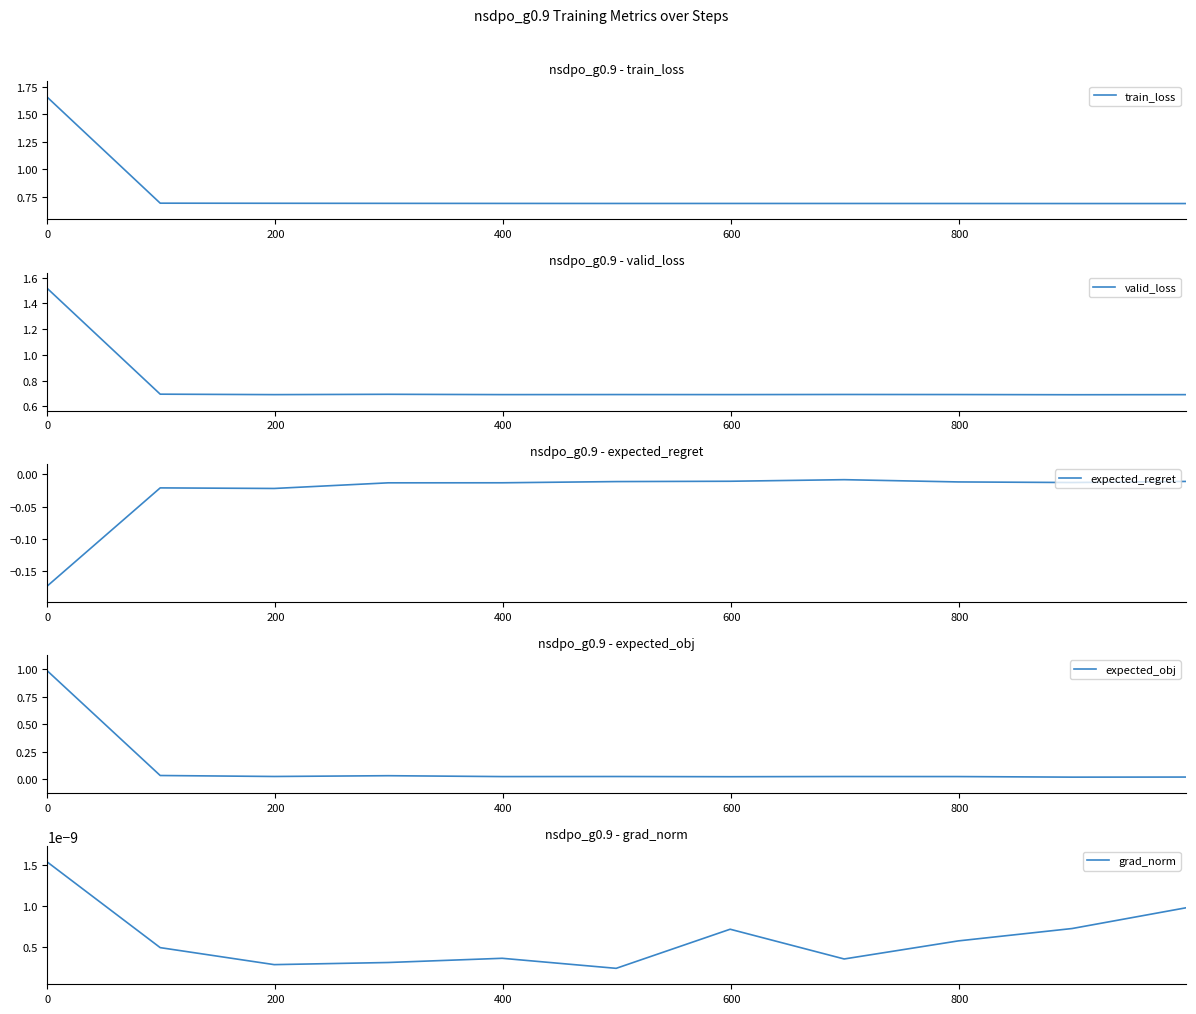

What is the lowest value of the train_loss series?

0.7